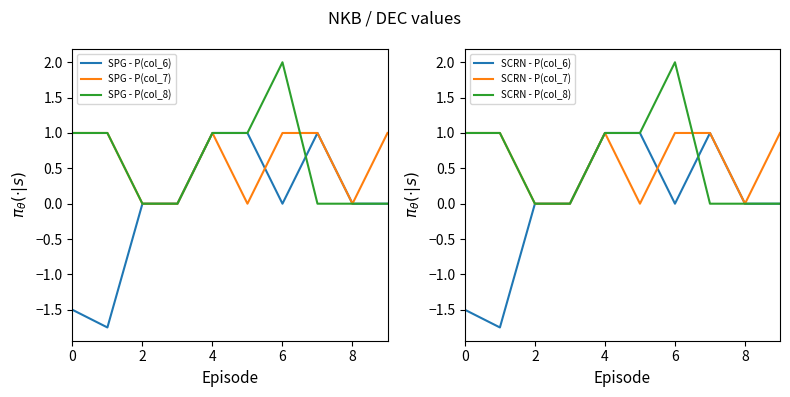

At how many categories does at least one series exceed 1?

1